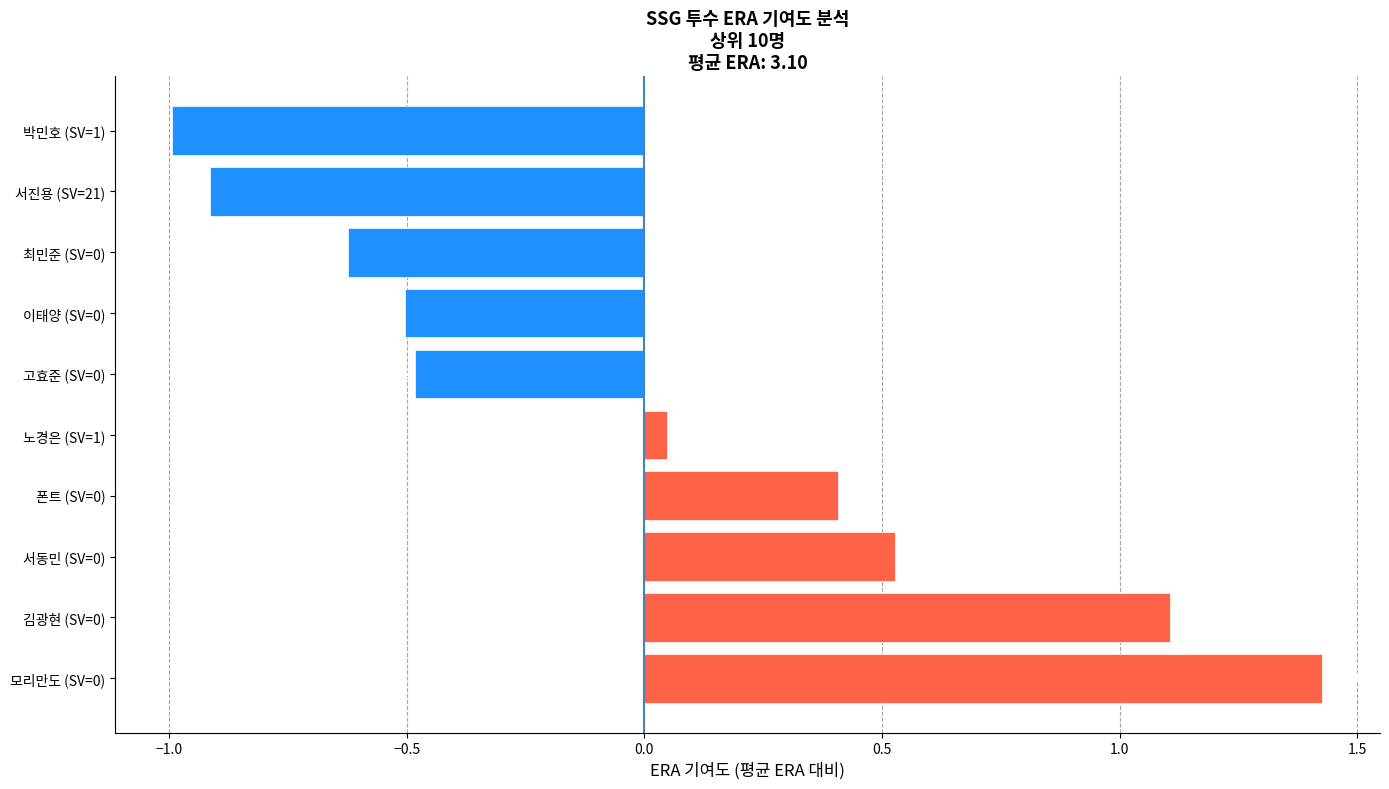

How many bars are there in total?

10